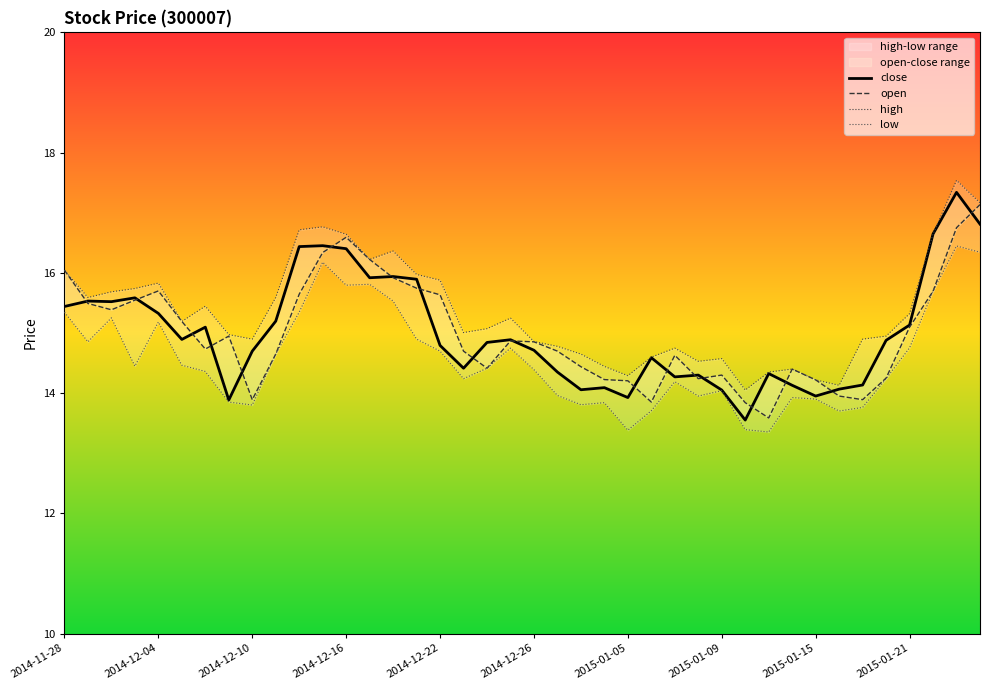

What is the value of the close point at the 37th from the left?

15.1